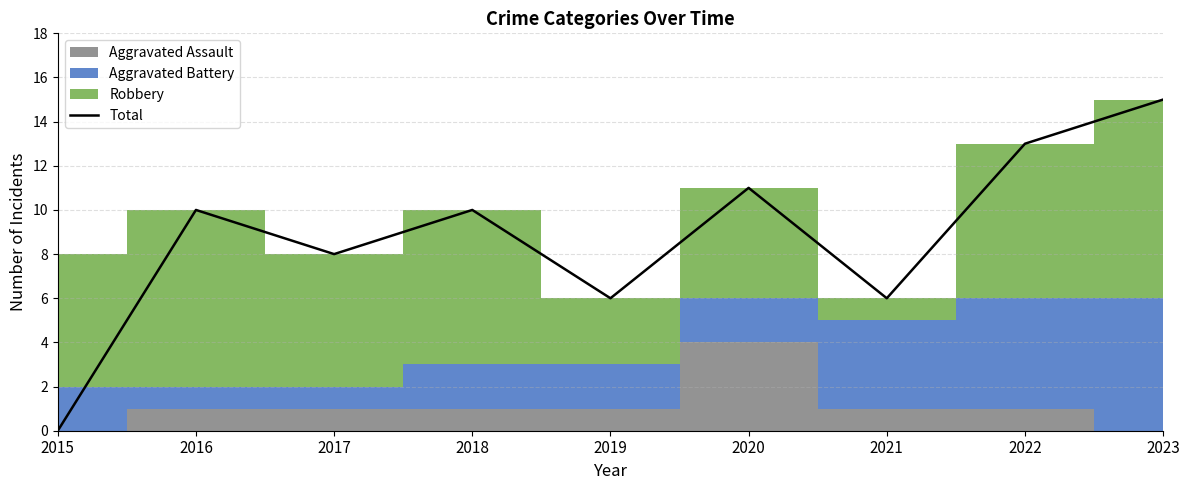

Between 2023 and 2016, which is larger?

2023